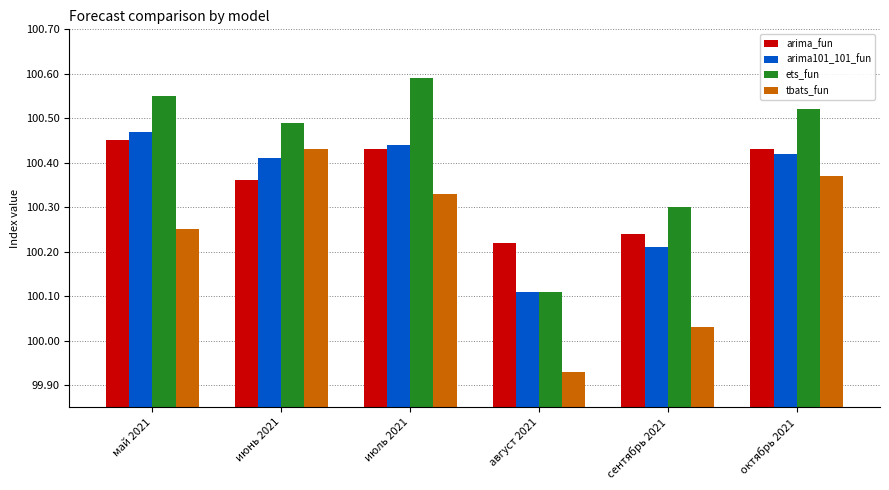

Count the number of data series in this chart.

4